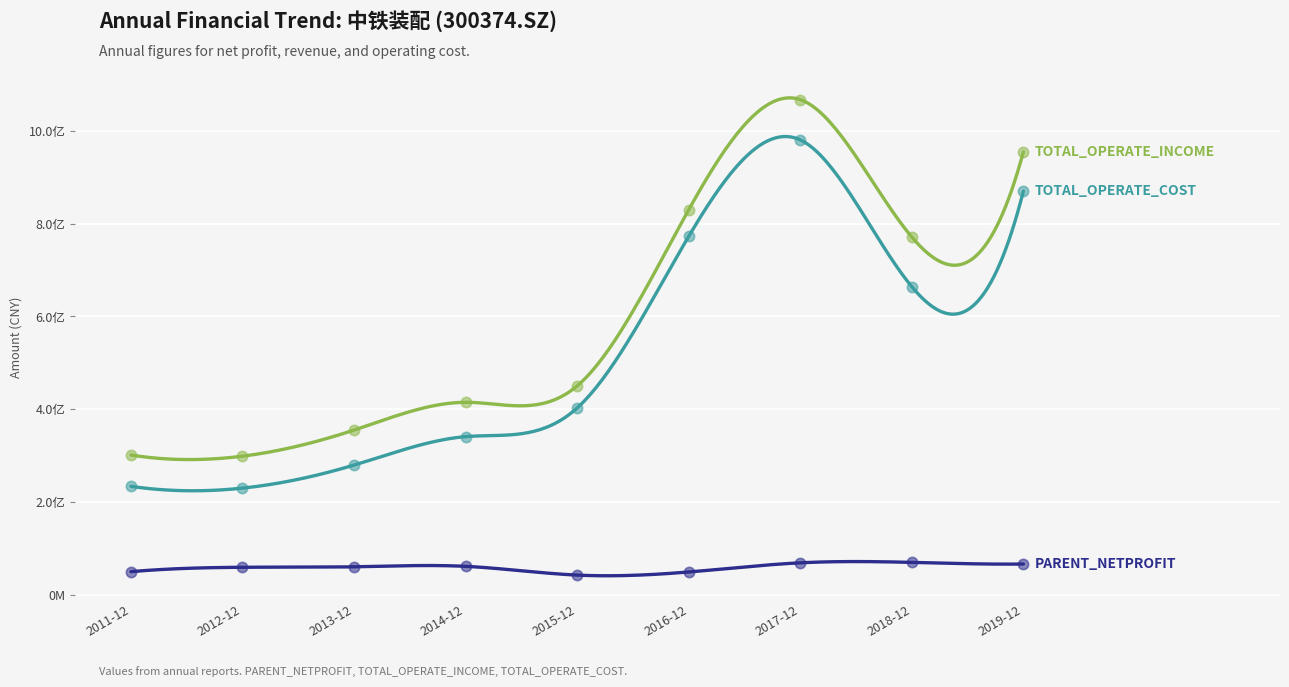

Which series contains the lowest Y value?

PARENT_NETPROFIT